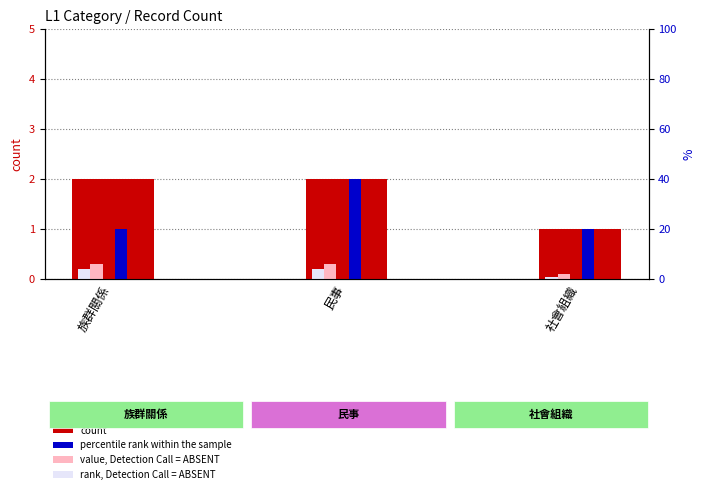

List the series in order of their peak value, lowest first.

rank, Detection Call = ABSENT, value, Detection Call = ABSENT, count, percentile rank within the sample